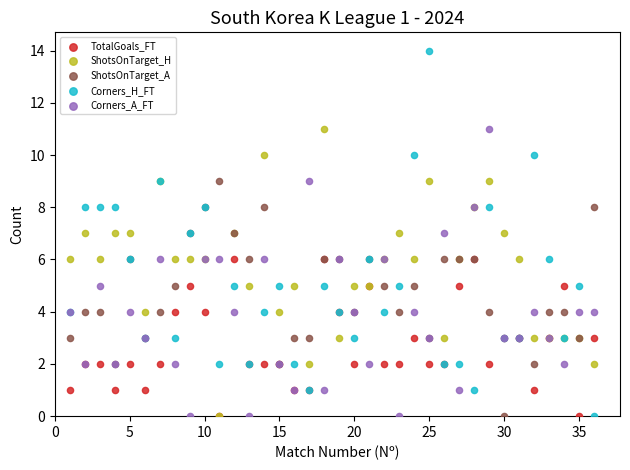

What are all the series names shown in the legend?

TotalGoals_FT, ShotsOnTarget_H, ShotsOnTarget_A, Corners_H_FT, Corners_A_FT